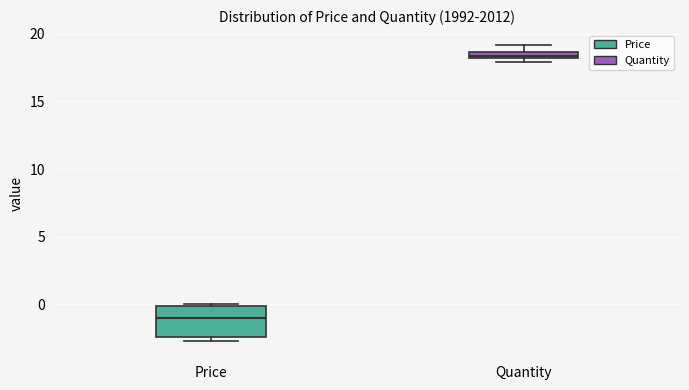

Comparing the boxes themselves (not the whiskers), which one is the tallest?

Price